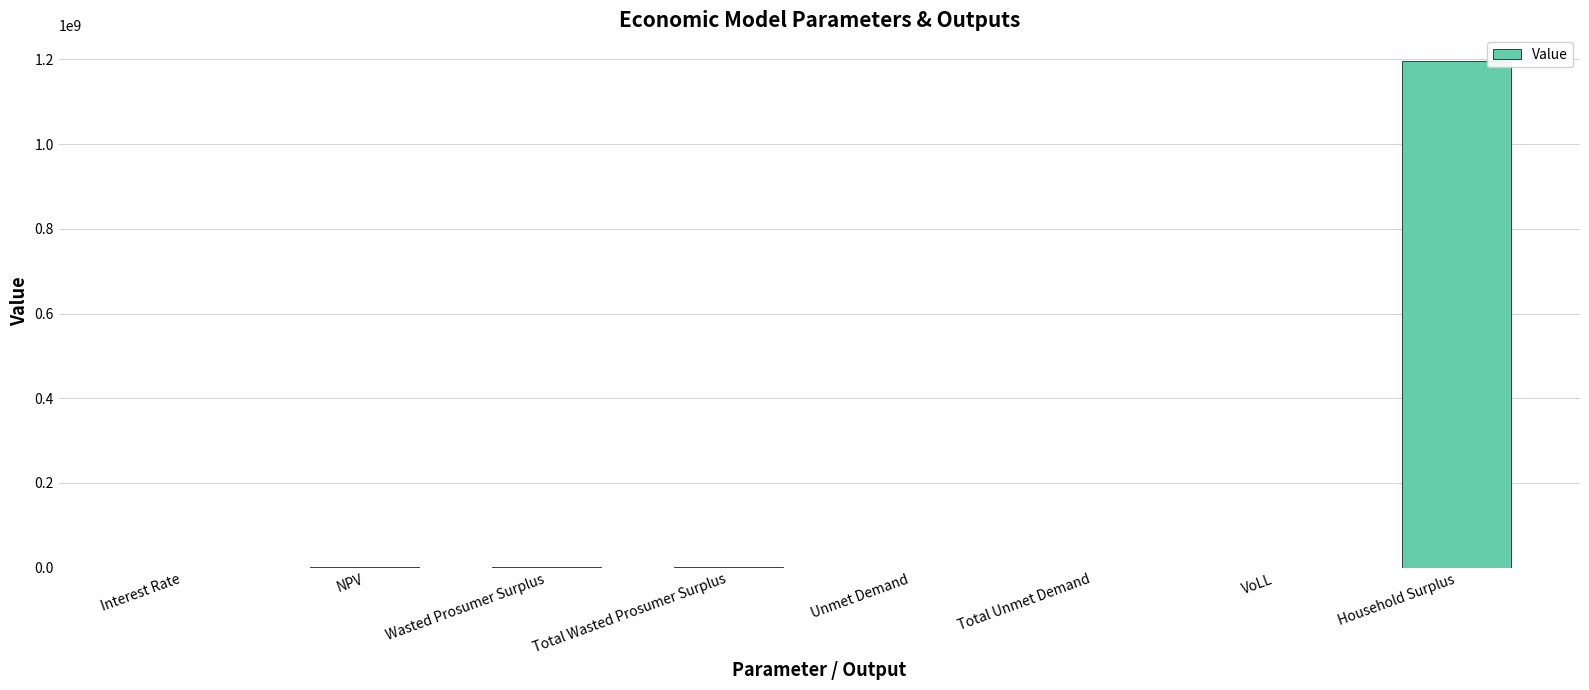

What is the change in value from NPV to Unmet Demand?

-2489634.8